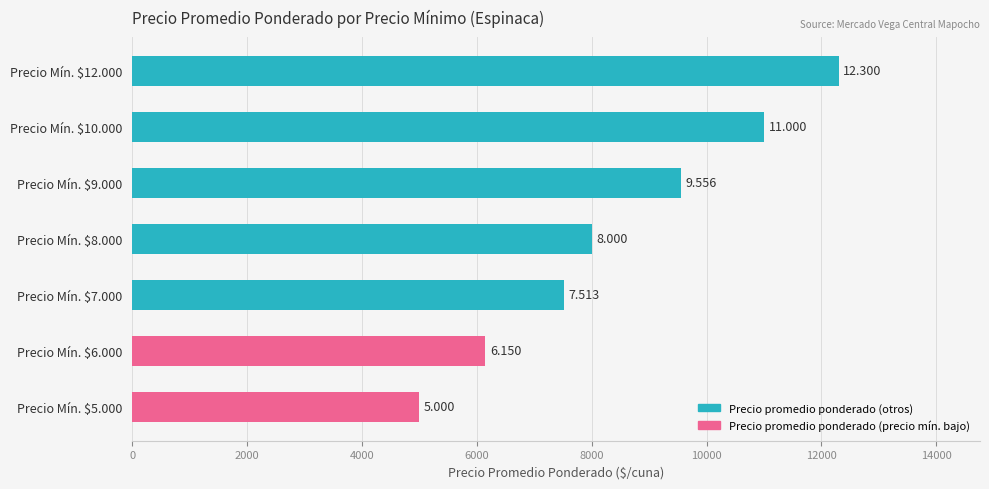

How many bars are there in total?

7